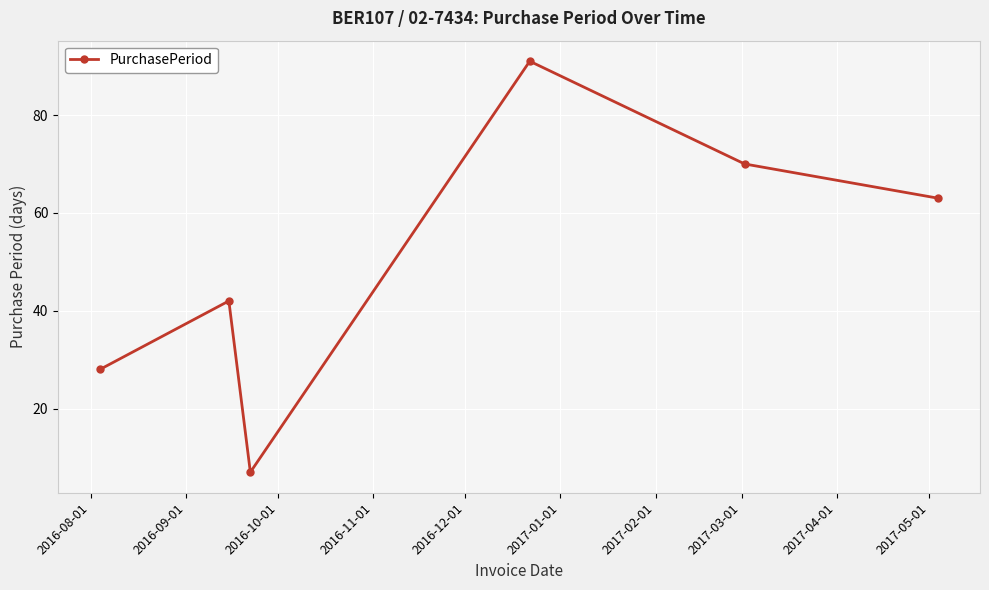

What is the value of the 6th point from the left?

63